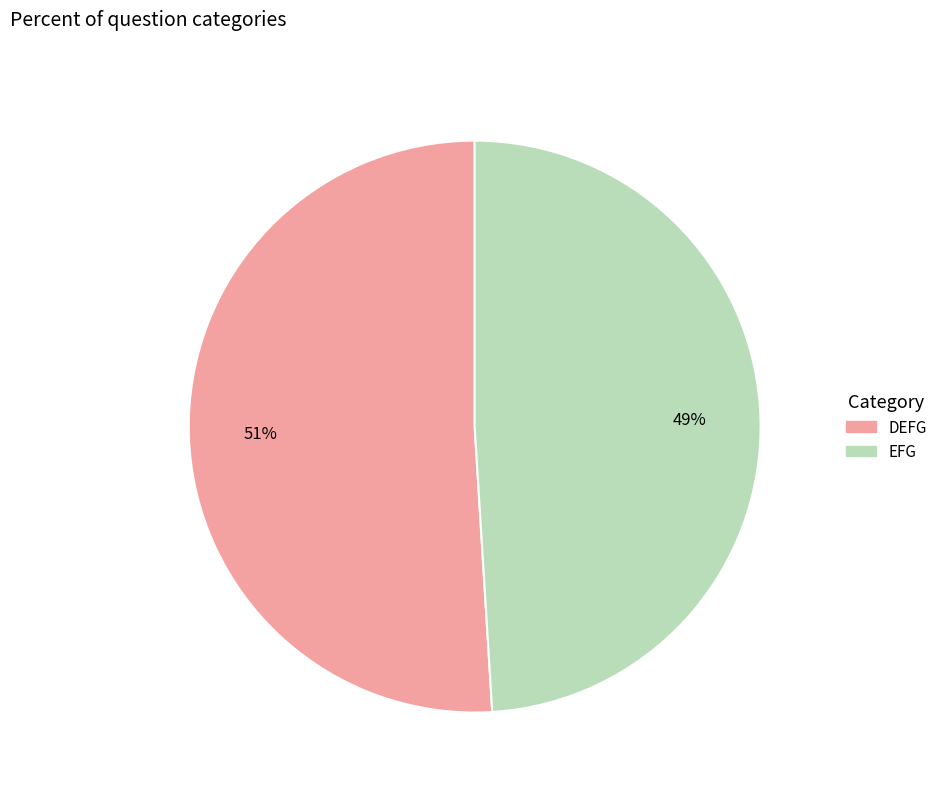

Rank the categories by value from highest to lowest.

DEFG, EFG